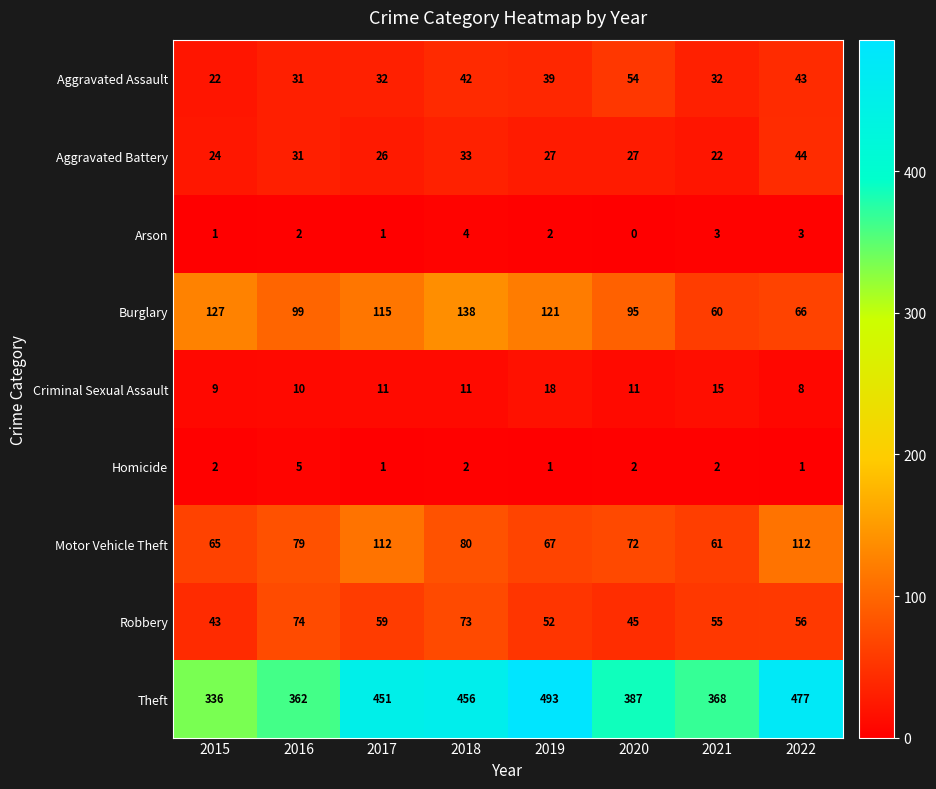

What is the difference between the maximum and minimum values in the Aggravated Battery series?

22